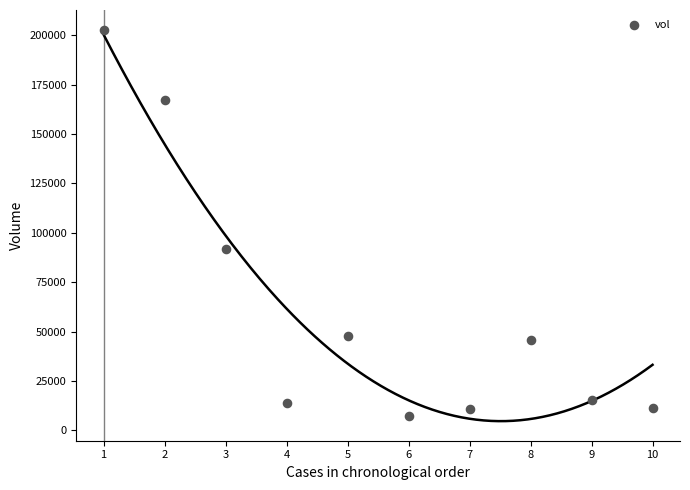

What is the range of Y values (max minus min)?

195500